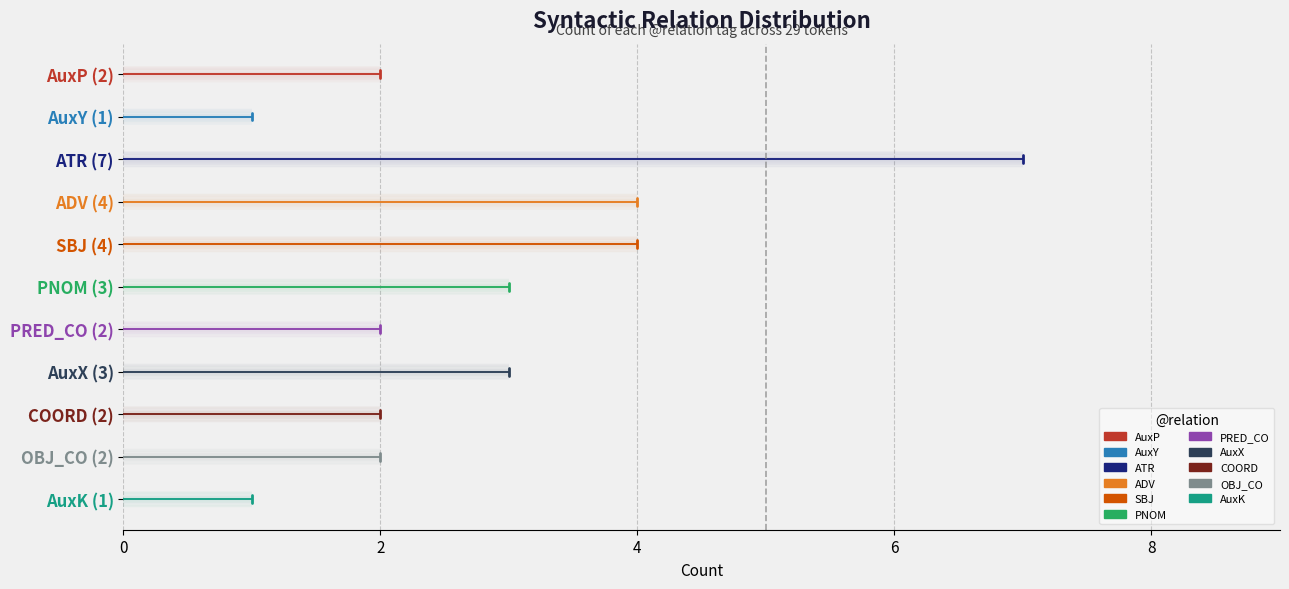

Is it true that the value at 2 is 17.4?

False